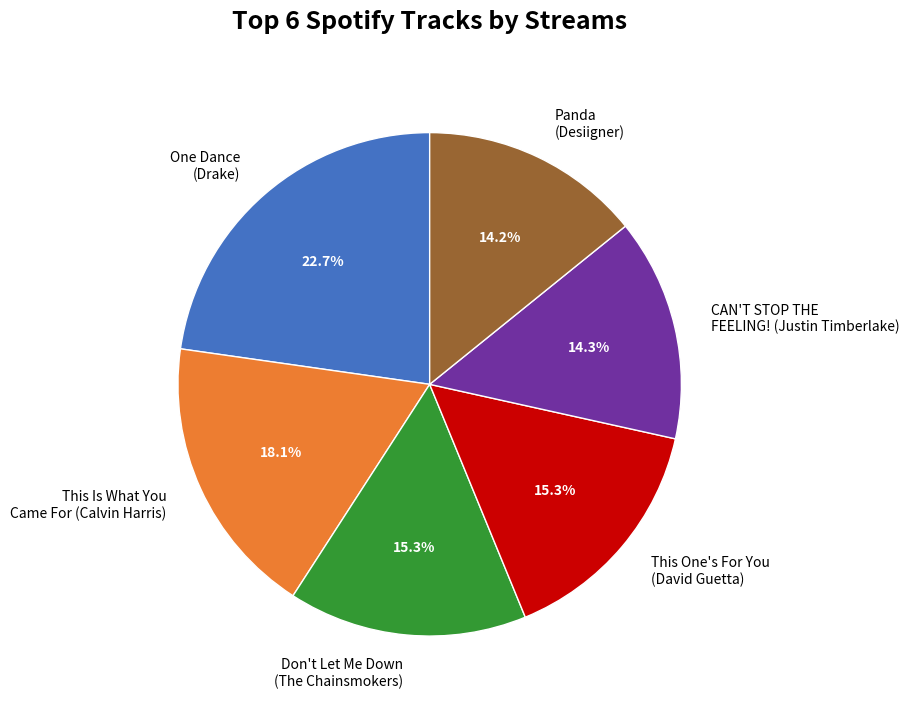

Which category has the biggest portion of the pie?

One Dance (Drake)